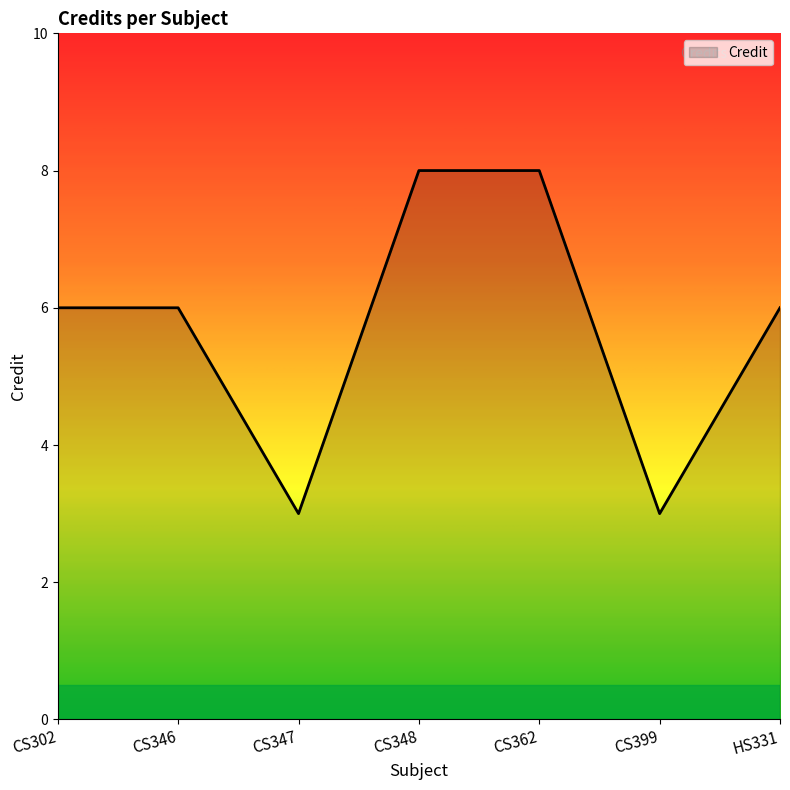

What position from the right is CS346?

6